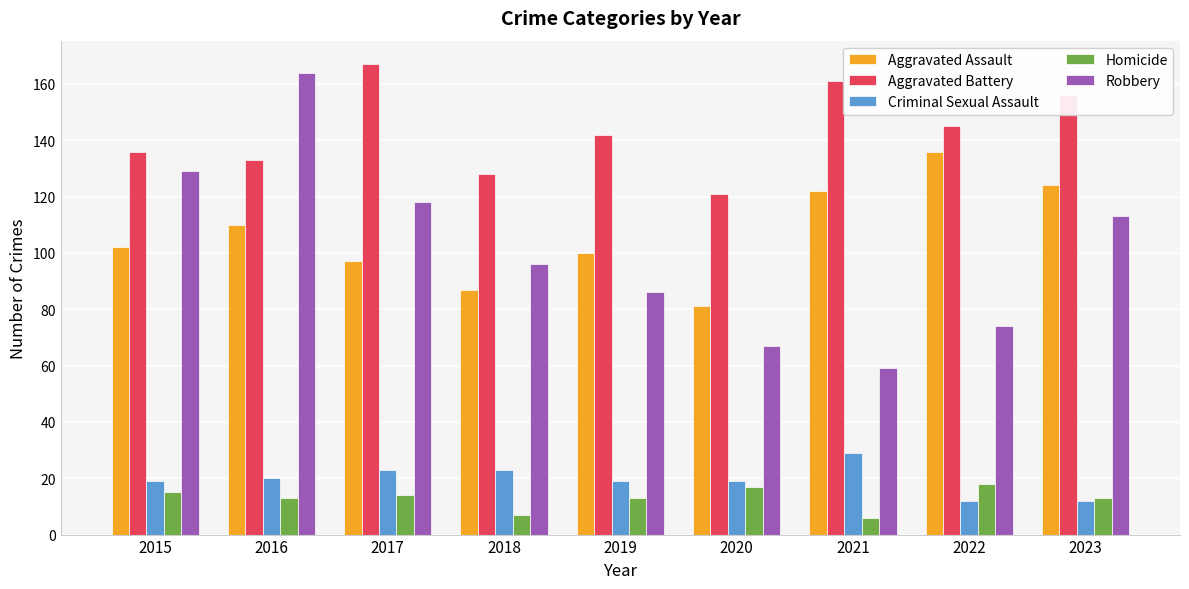

At how many categories does at least one series exceed 134?

7